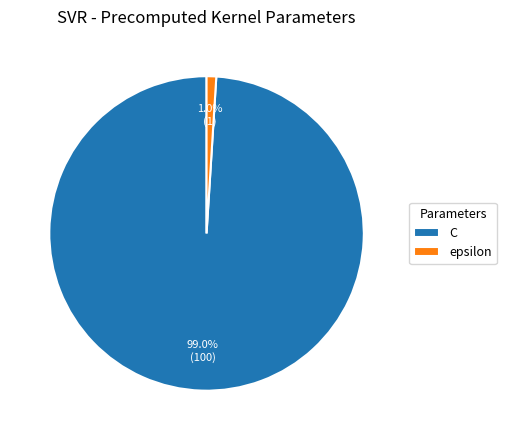

To the nearest percent, what is the average slice percentage?

50%